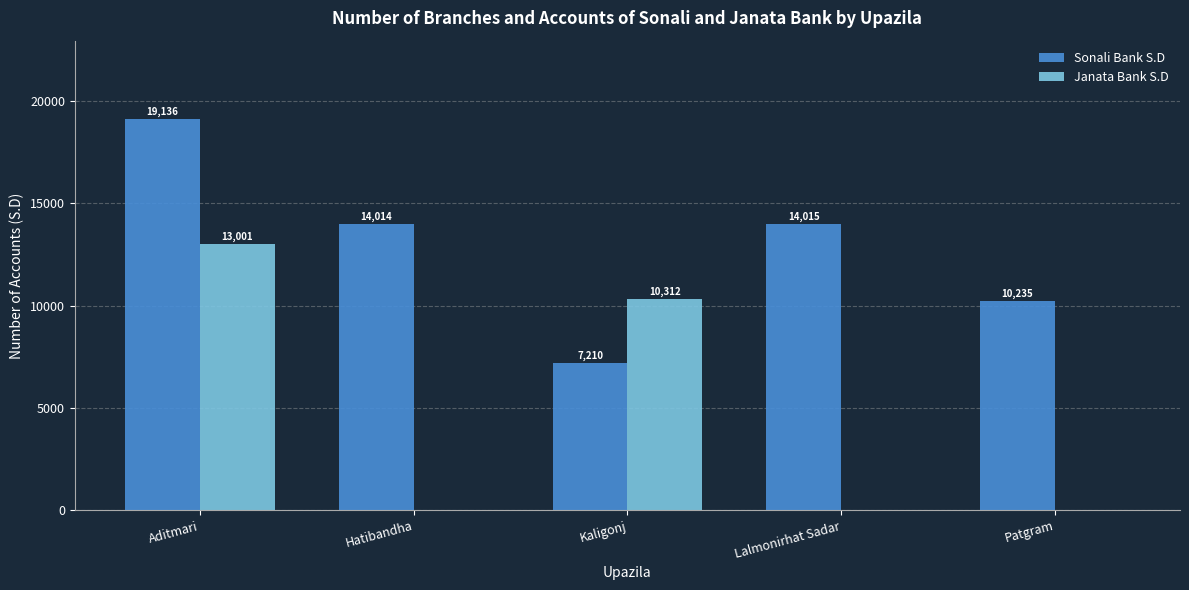

Reading right to left, transcribe all the data shown in this chart.

Sonali Bank S.D: Patgram=10235	Lalmonirhat Sadar=14015	Kaligonj=7210	Hatibandha=14014	Aditmari=19136
Janata Bank S.D: Patgram=0	Lalmonirhat Sadar=0	Kaligonj=10312	Hatibandha=0	Aditmari=13001